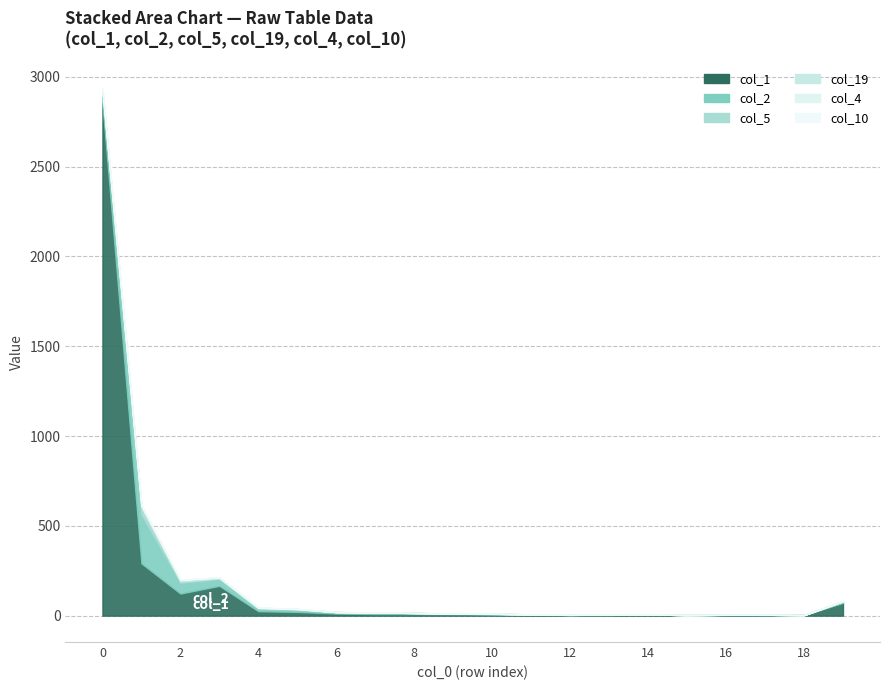

What is the maximum value shown in the chart?

2853